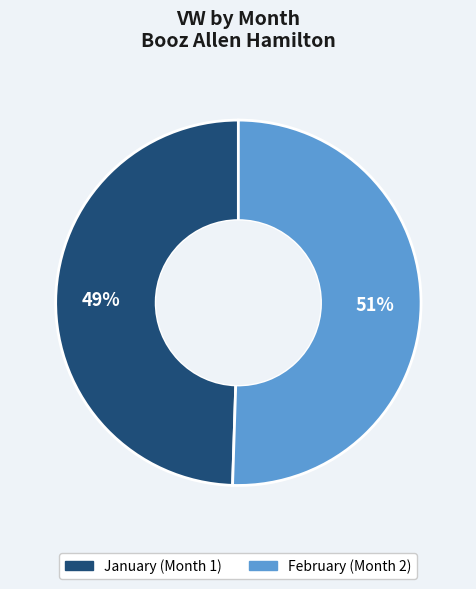

Is there a majority slice in this chart?

Yes